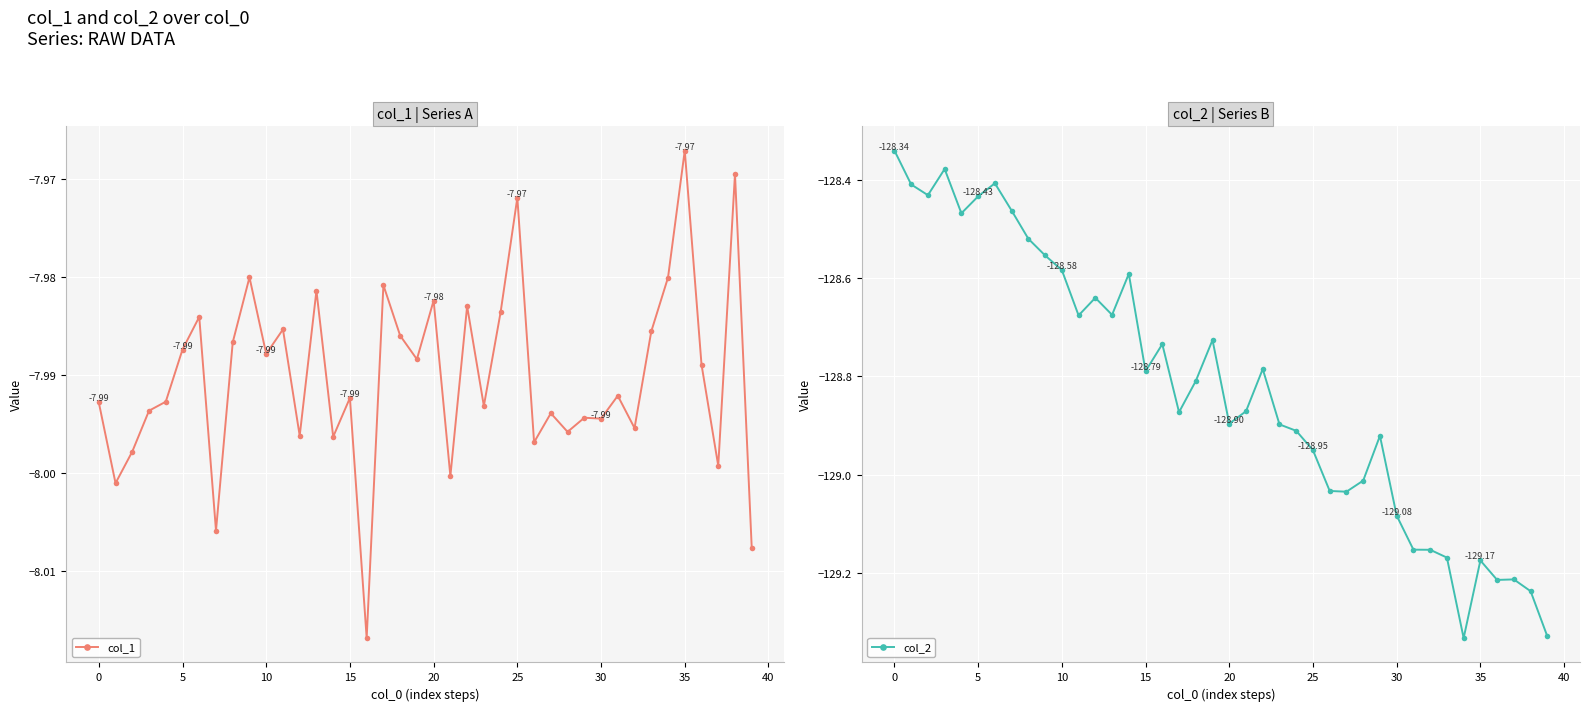

How many data points does each series have?

40